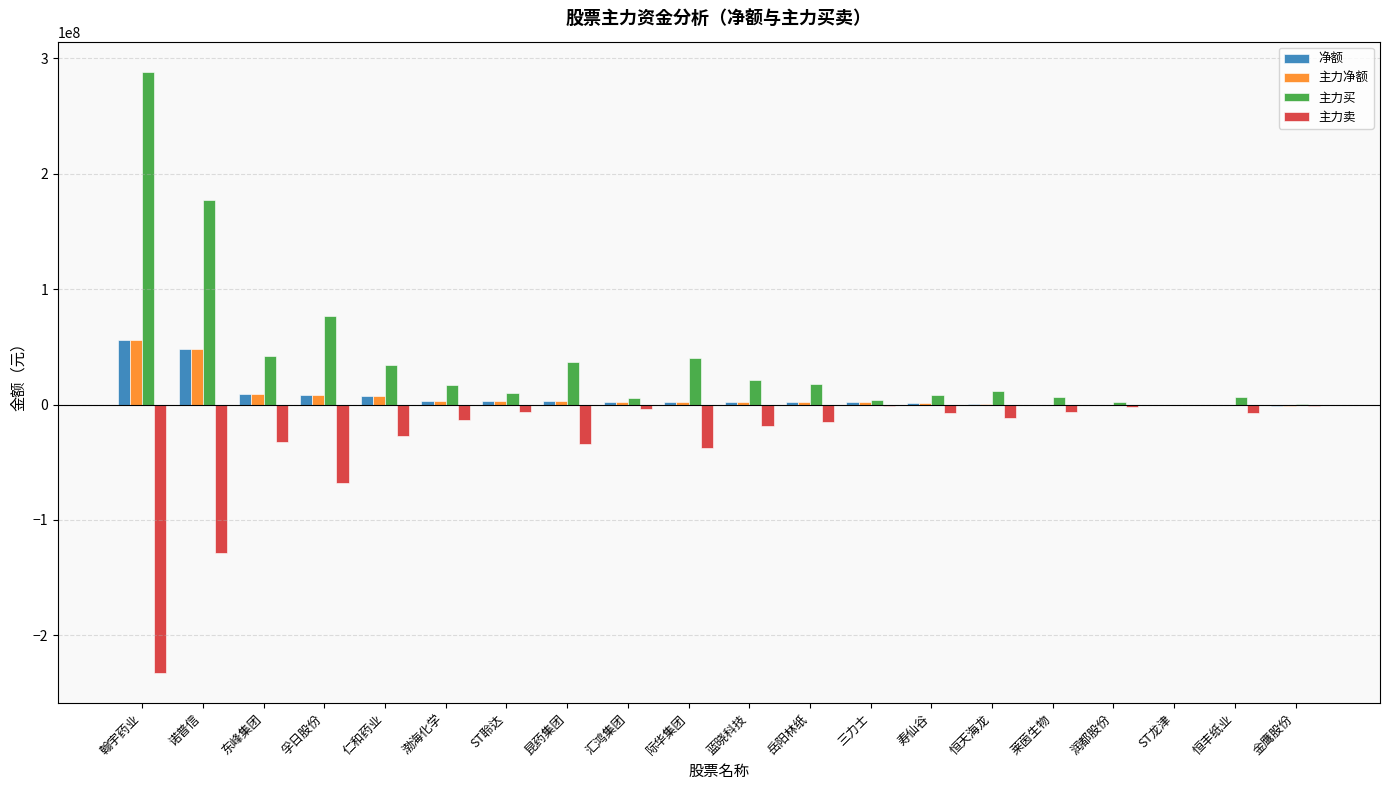

What is the maximum value for 主力买?

288454627